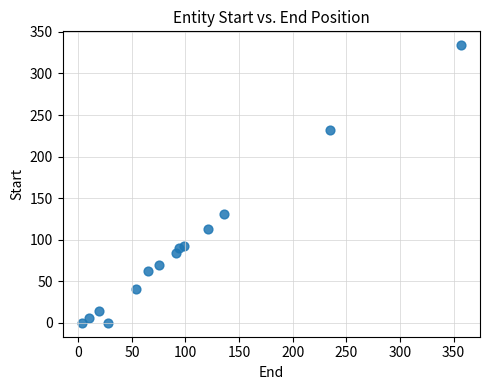

What Y value in the scatter plot is closest to 167?

131